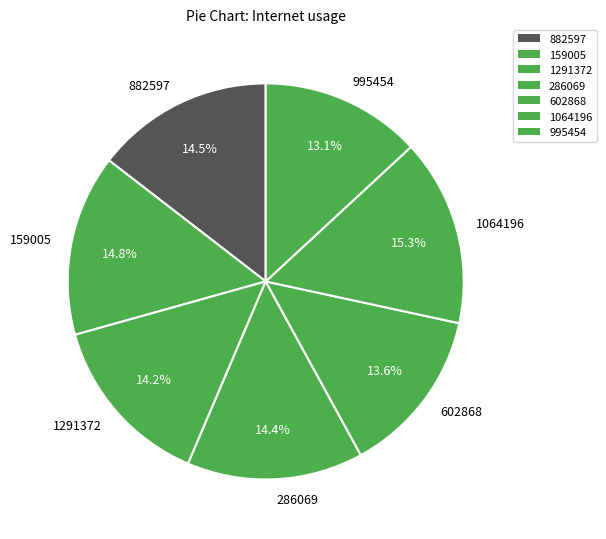

To the nearest percent, what portion does 159005 represent?

15%